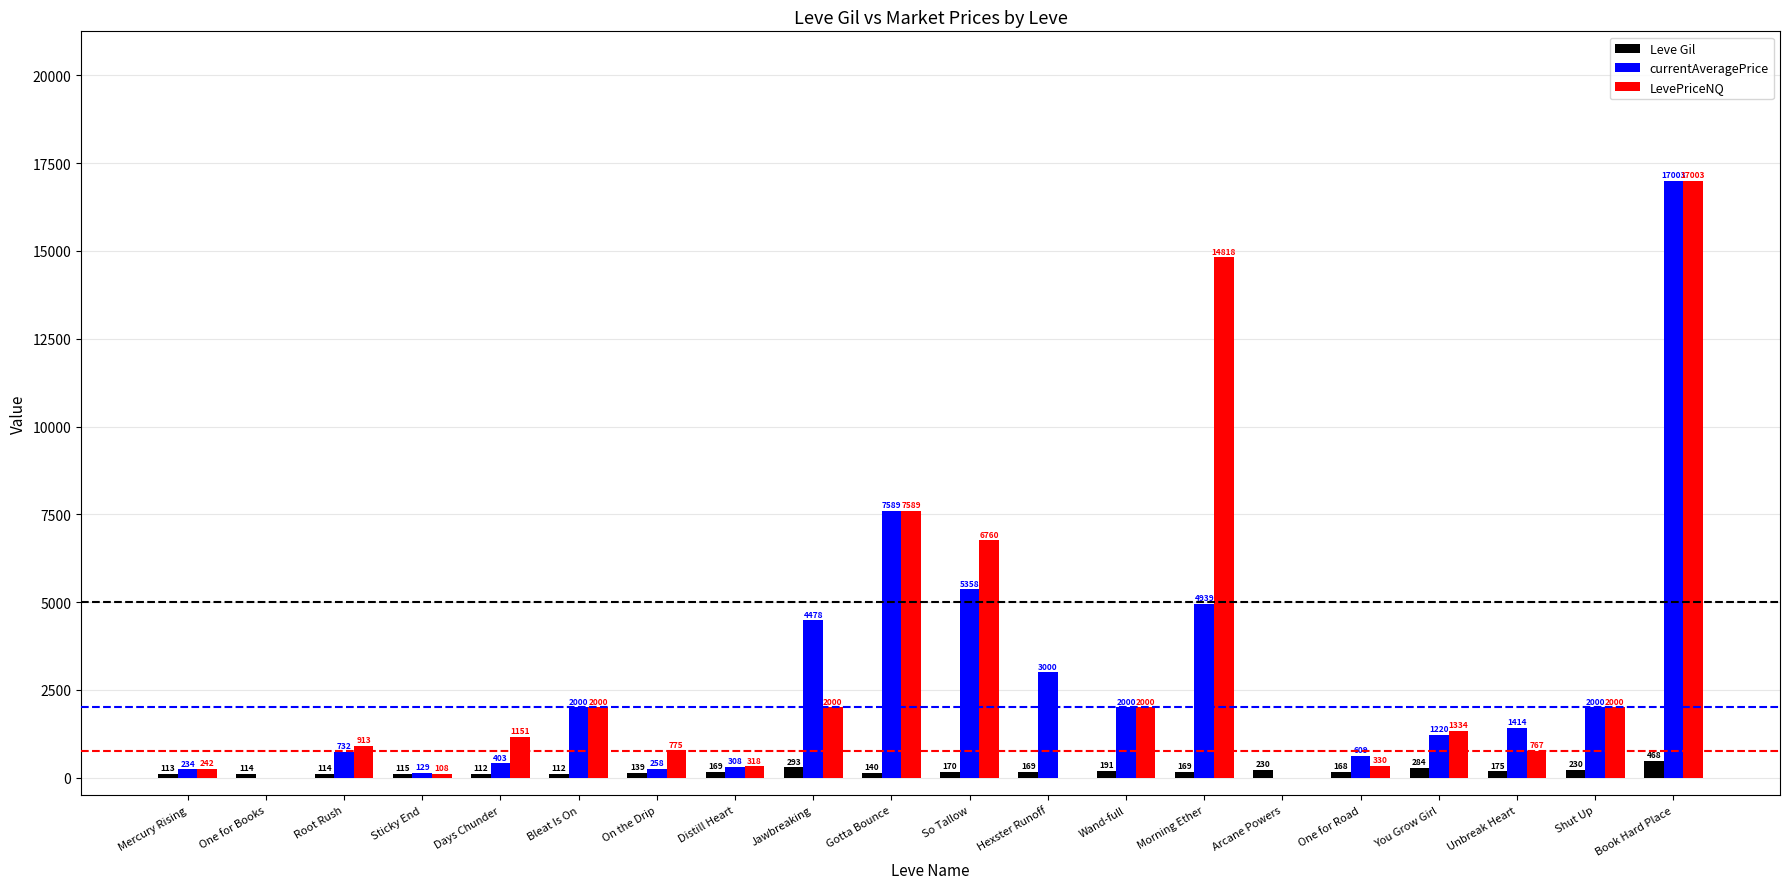

Which series changed the most between Mercury Rising and Gotta Bounce?

currentAveragePrice